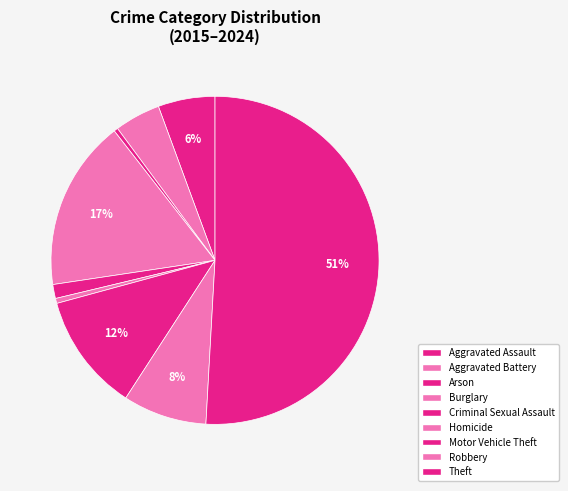

Combined, do Burglary and Arson account for over 50%?

No